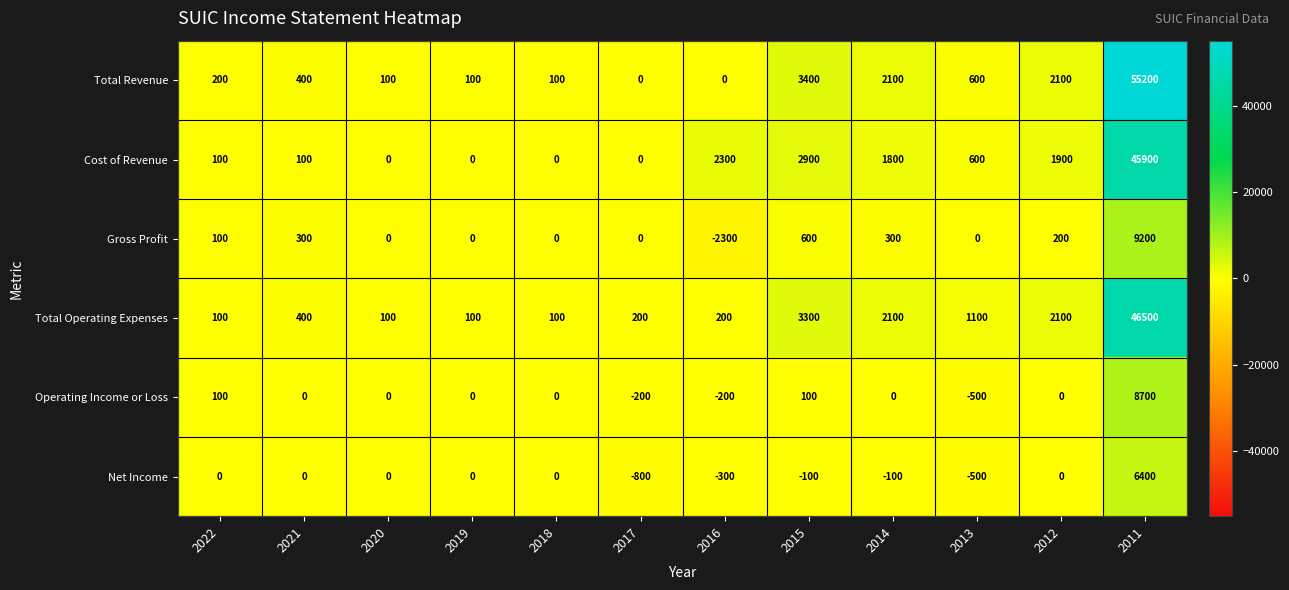

The value of Total Operating Expenses at 2012 is 2100. True or false?

True